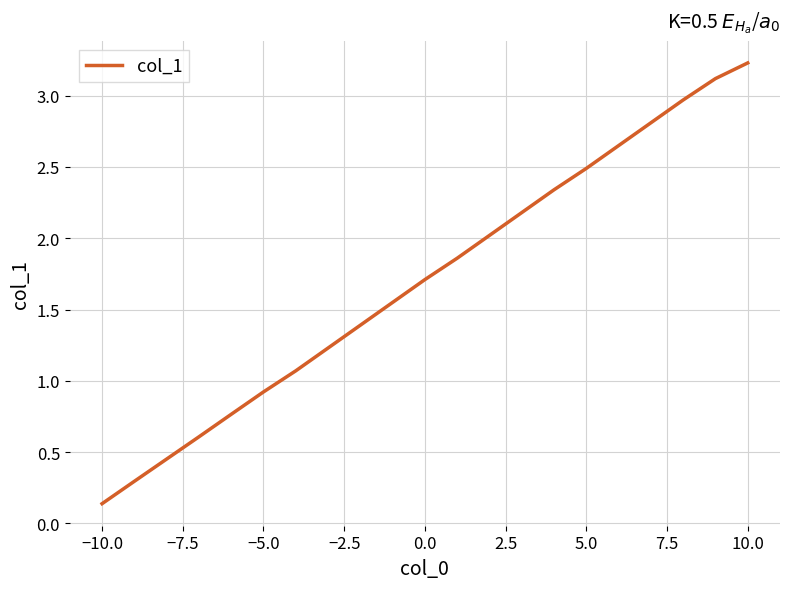

What is the greatest value displayed?

3.2